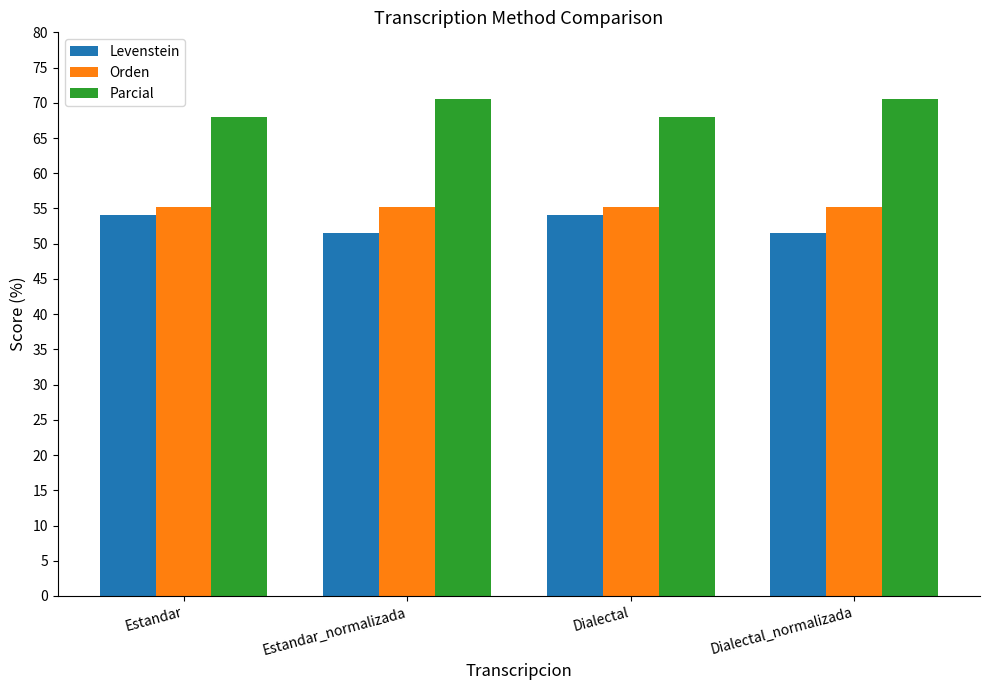

At Dialectal_normalizada, list the series in order from smallest to largest.

Levenstein, Orden, Parcial